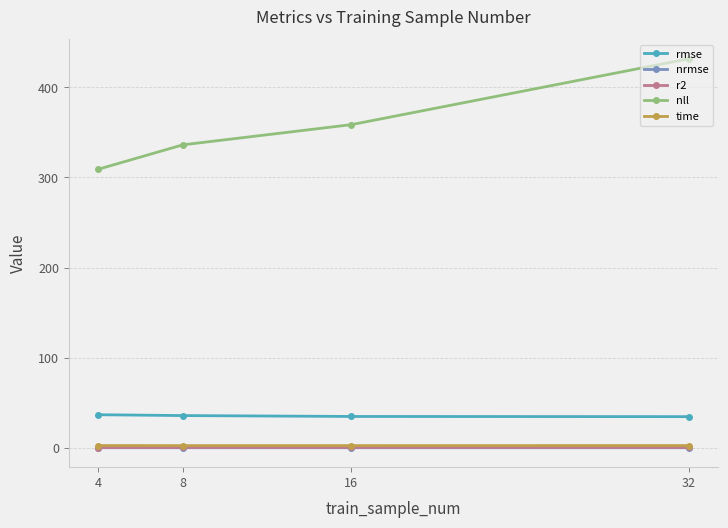

True or false: nll and time intersect in this chart.

False